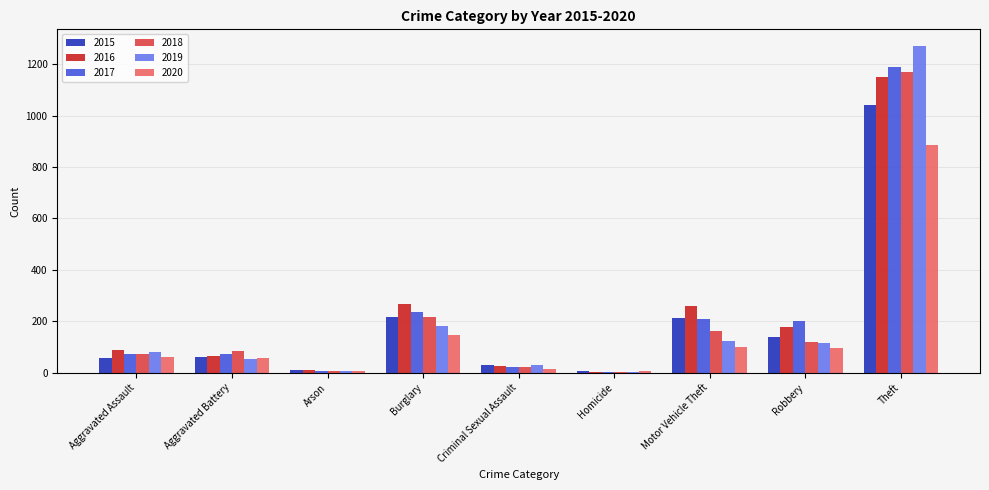

Is the value of 2020 at Motor Vehicle Theft greater than the value of 2015 at Homicide?

Yes